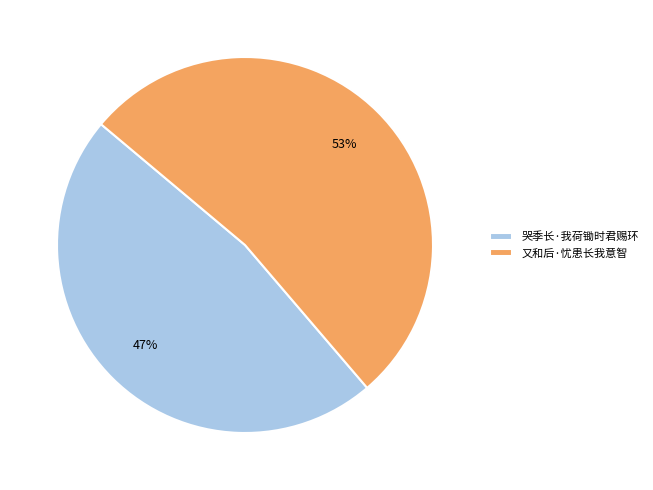

To the nearest percent, what percentage of the pie is 又和后·忧患长我意智?

53%